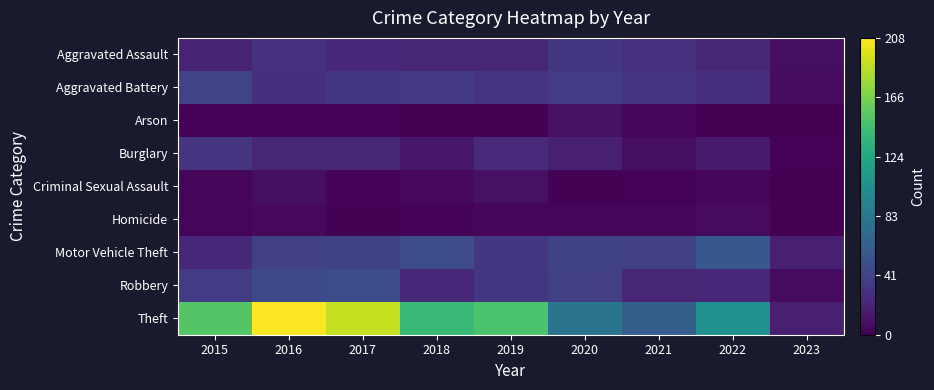

At how many categories does at least one series exceed 172?

2